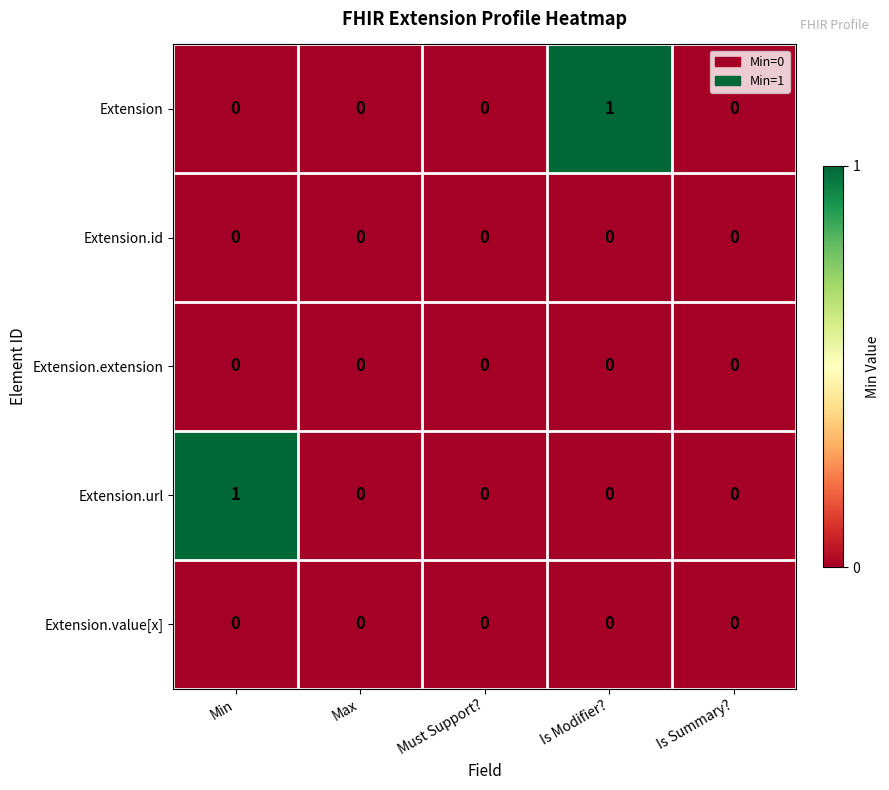

Which series changed the most between Must Support? and Is Modifier??

Extension